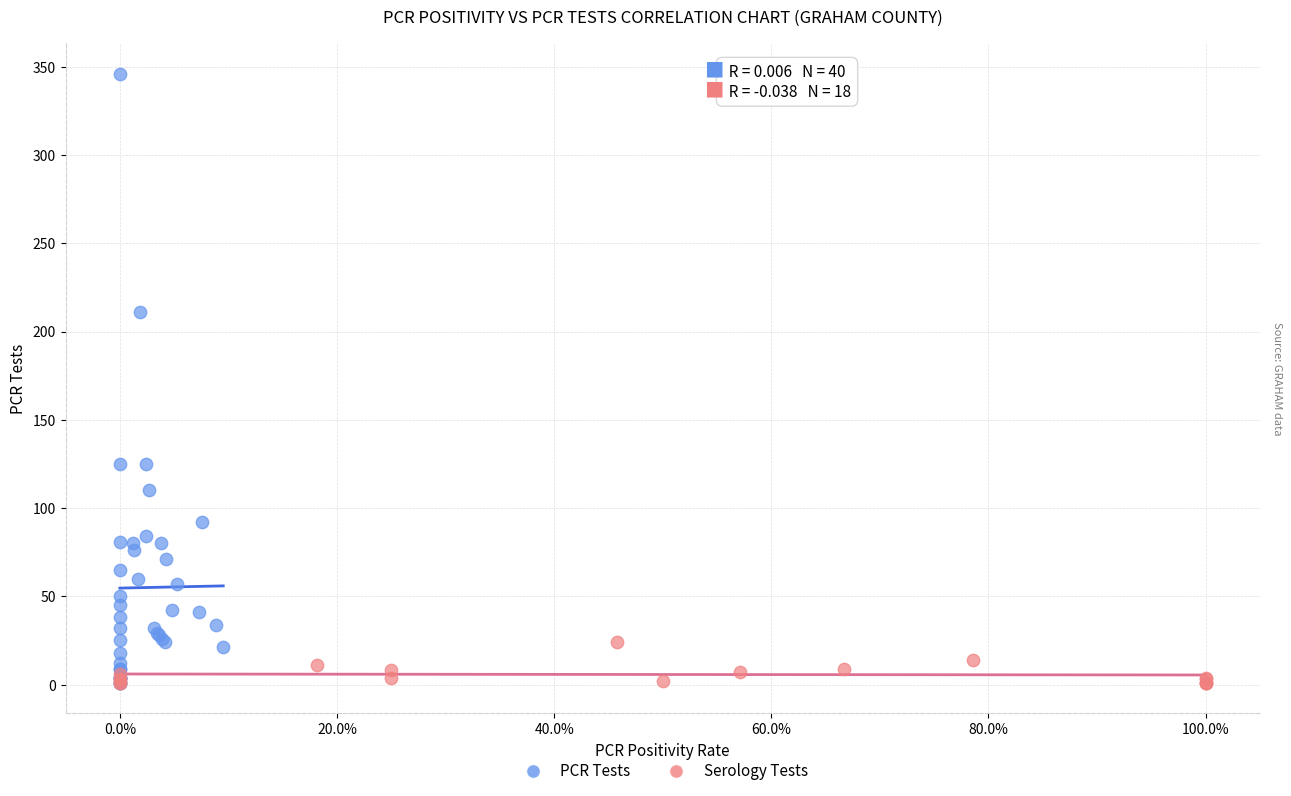

Which series contains the highest Y value?

PCR Tests